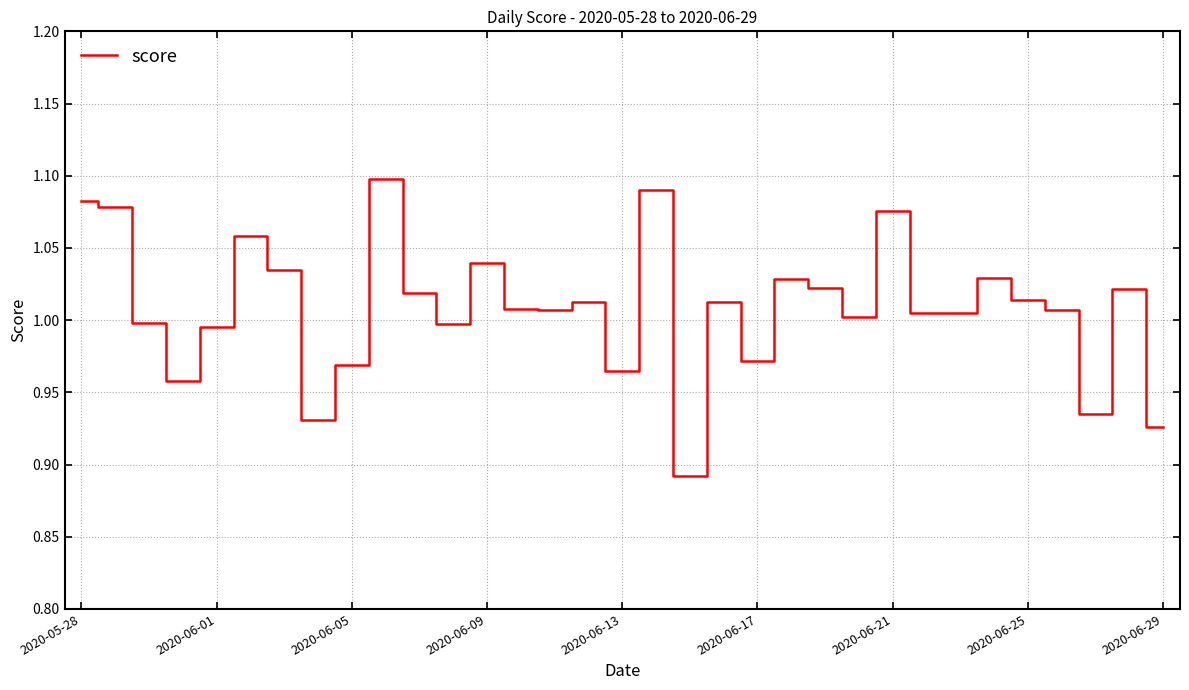

Which has a higher value, 2020-06-09 or 2020-06-05?

2020-06-09